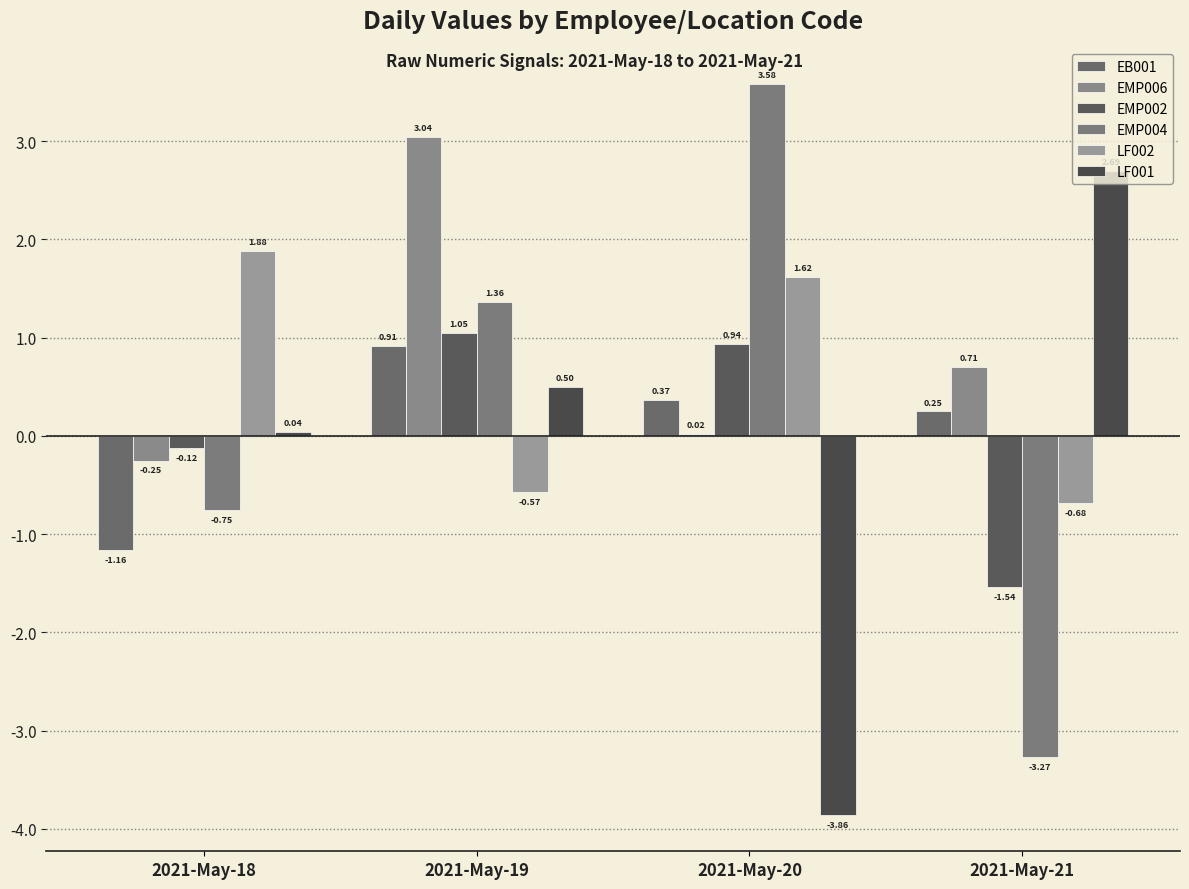

At 2021-May-21, list the series in order from smallest to largest.

EMP004, EMP002, LF002, EB001, EMP006, LF001